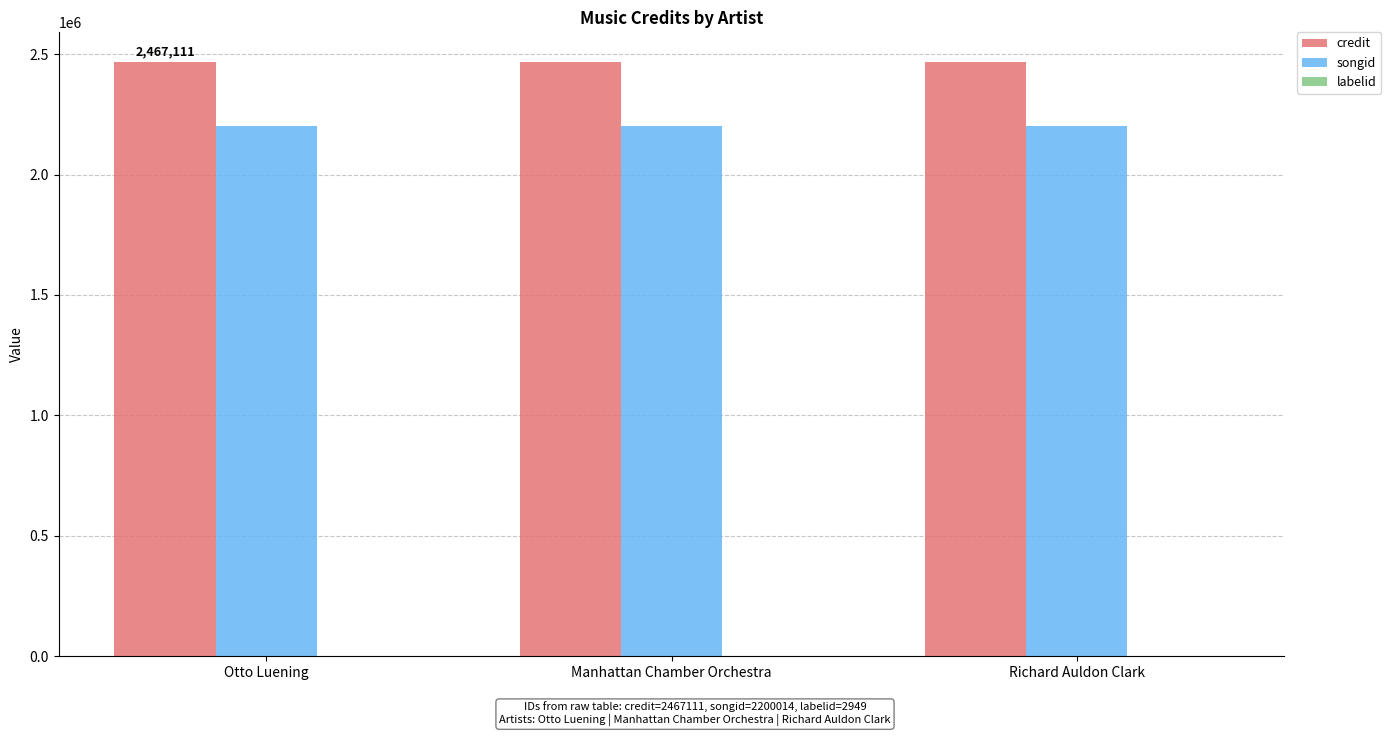

Is the value of credit at Richard Auldon Clark greater than the value of songid at Otto Luening?

Yes